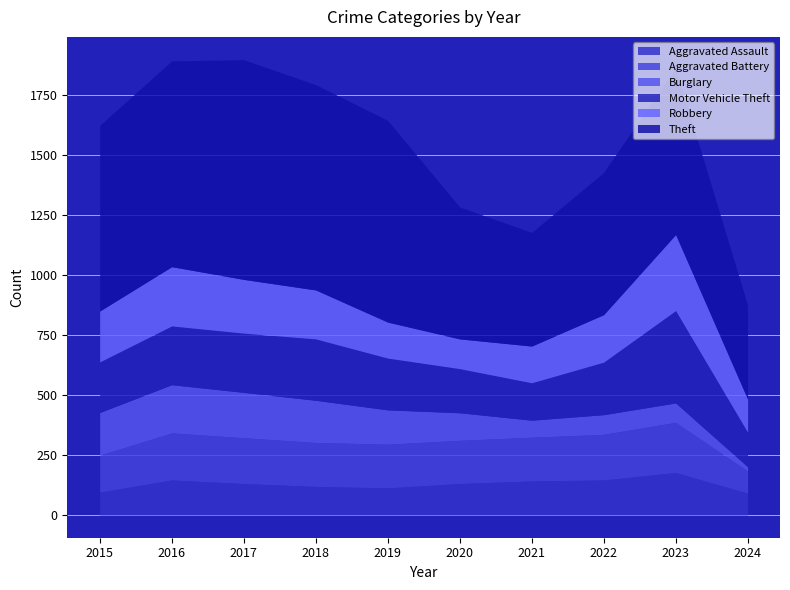

Does the chart display data point markers on the line(s)?

No